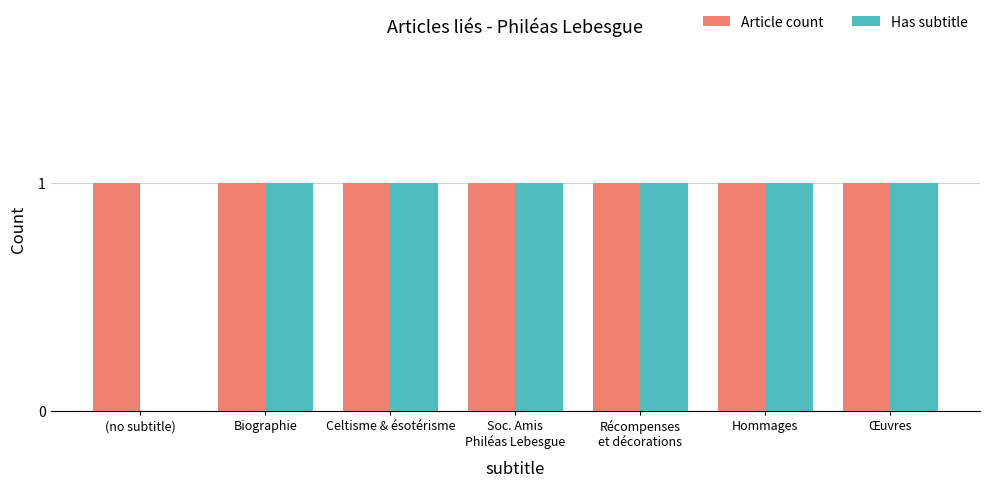

At which label is Has subtitle closest to 0?

(no subtitle)